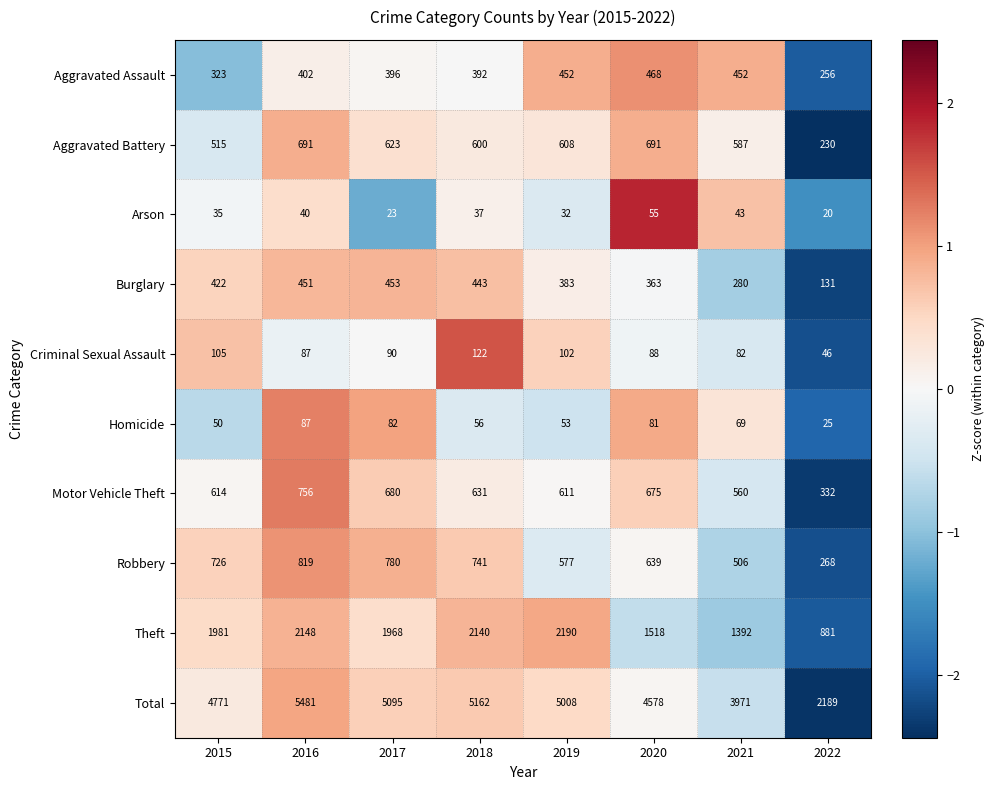

Is it true that Total equals 5095 at 2017?

True